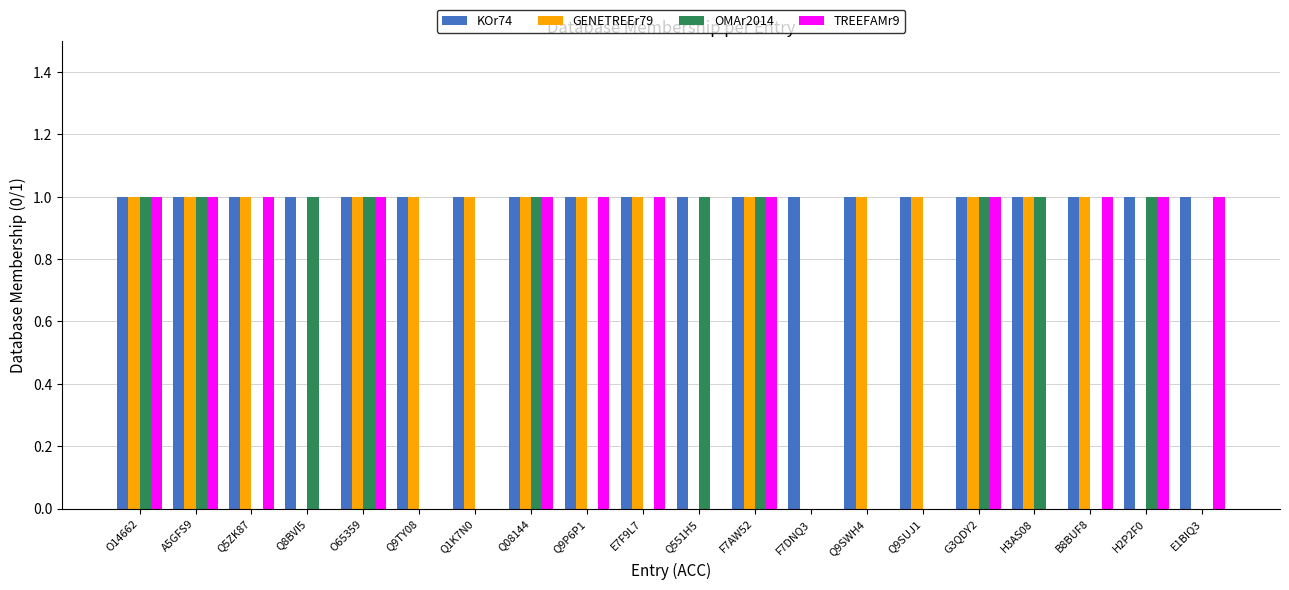

Between Q1K7N0 and E7F9L7, which series saw the biggest shift?

TREEFAMr9